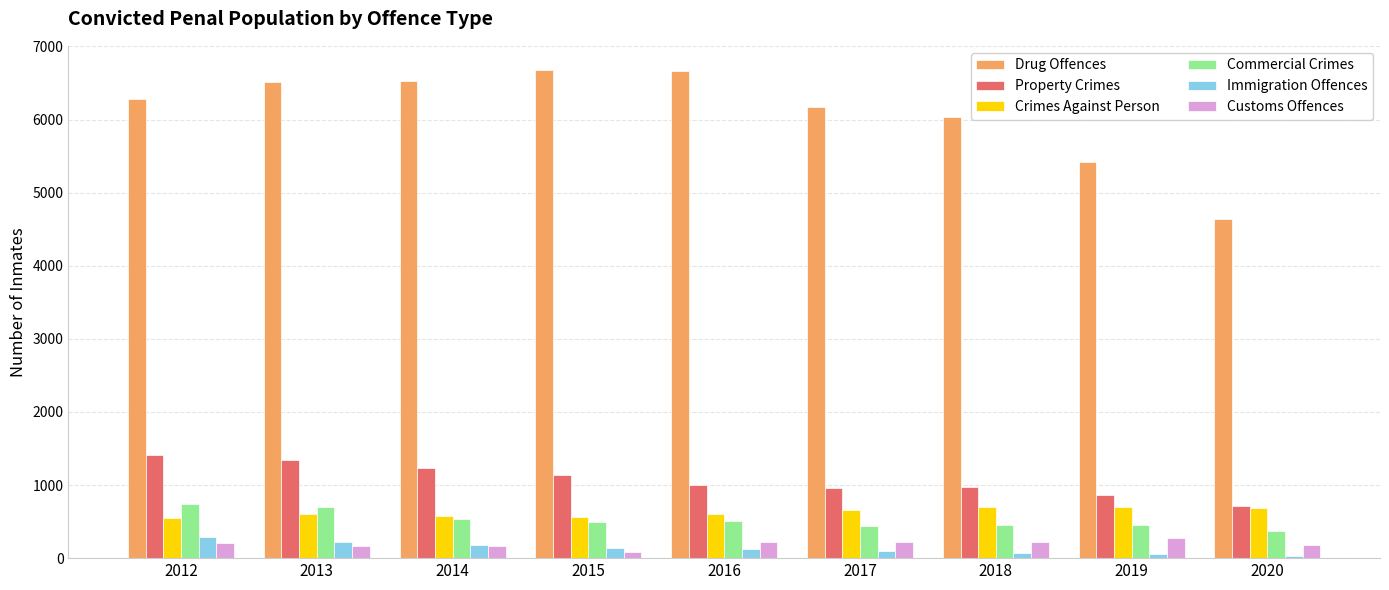

Which series has the largest range (max minus min)?

Drug Offences